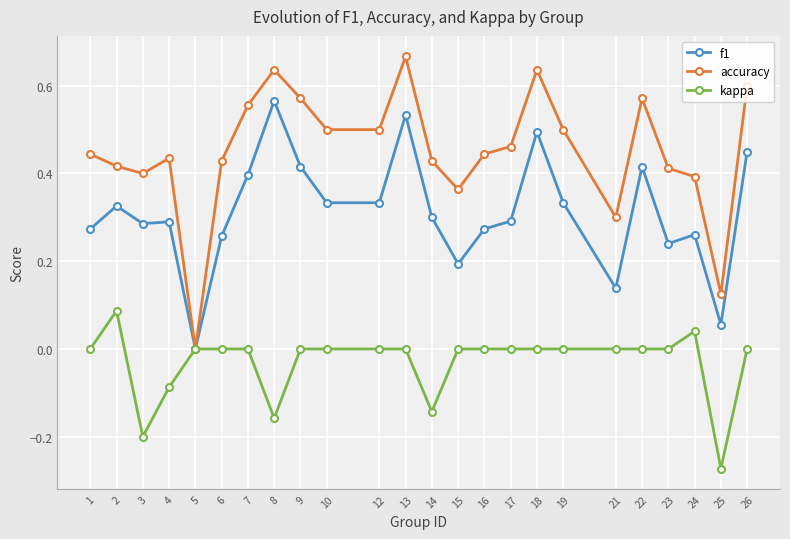

Which series has the widest spread of values?

accuracy